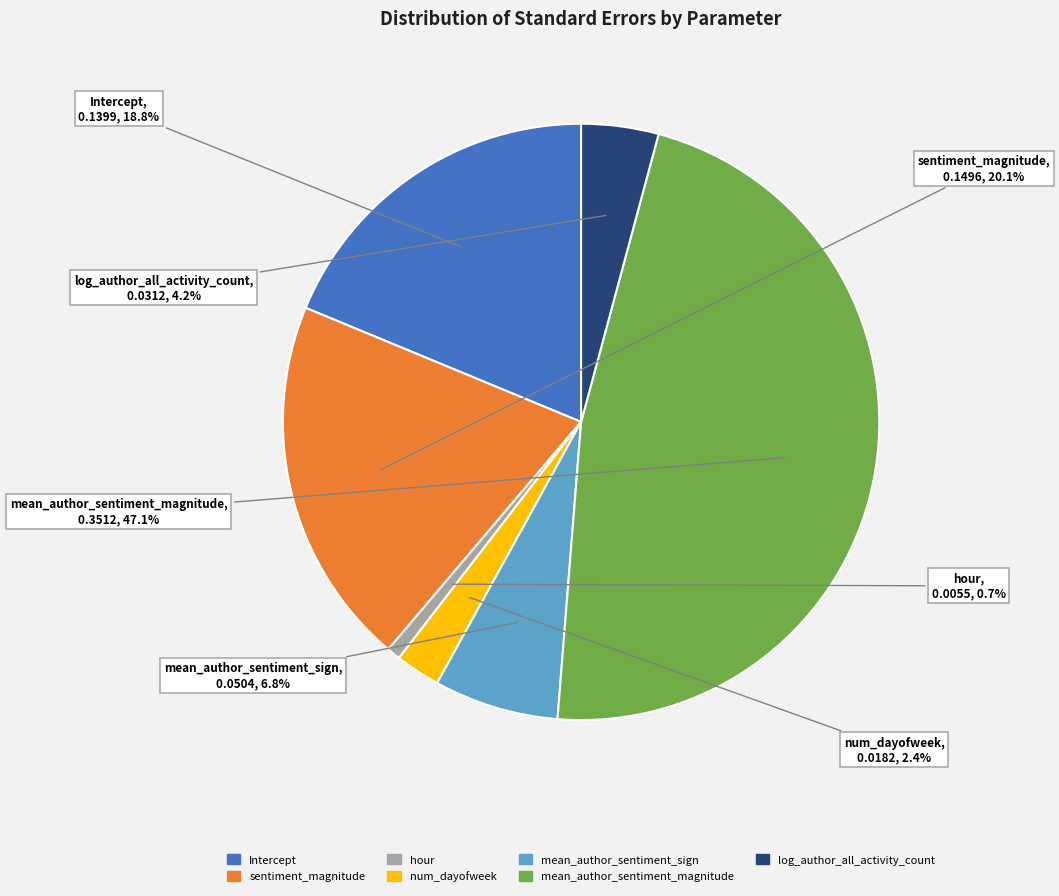

To the nearest percent, what percentage of the pie is hour?

1%